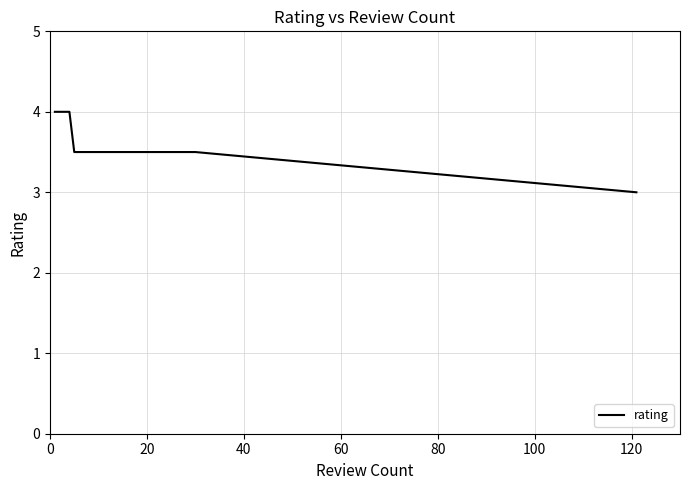

What is the difference between the second highest and second lowest values?

0.5